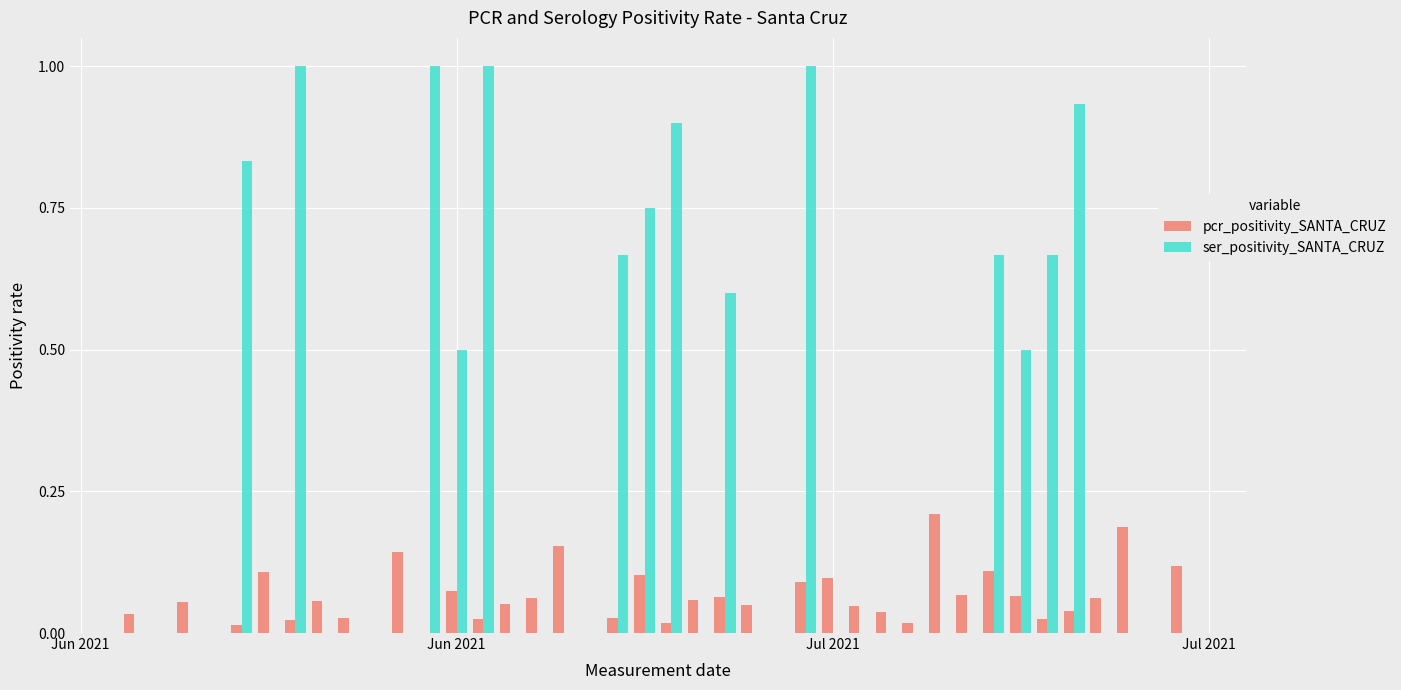

Which series has the largest total across all categories?

ser_positivity_SANTA_CRUZ